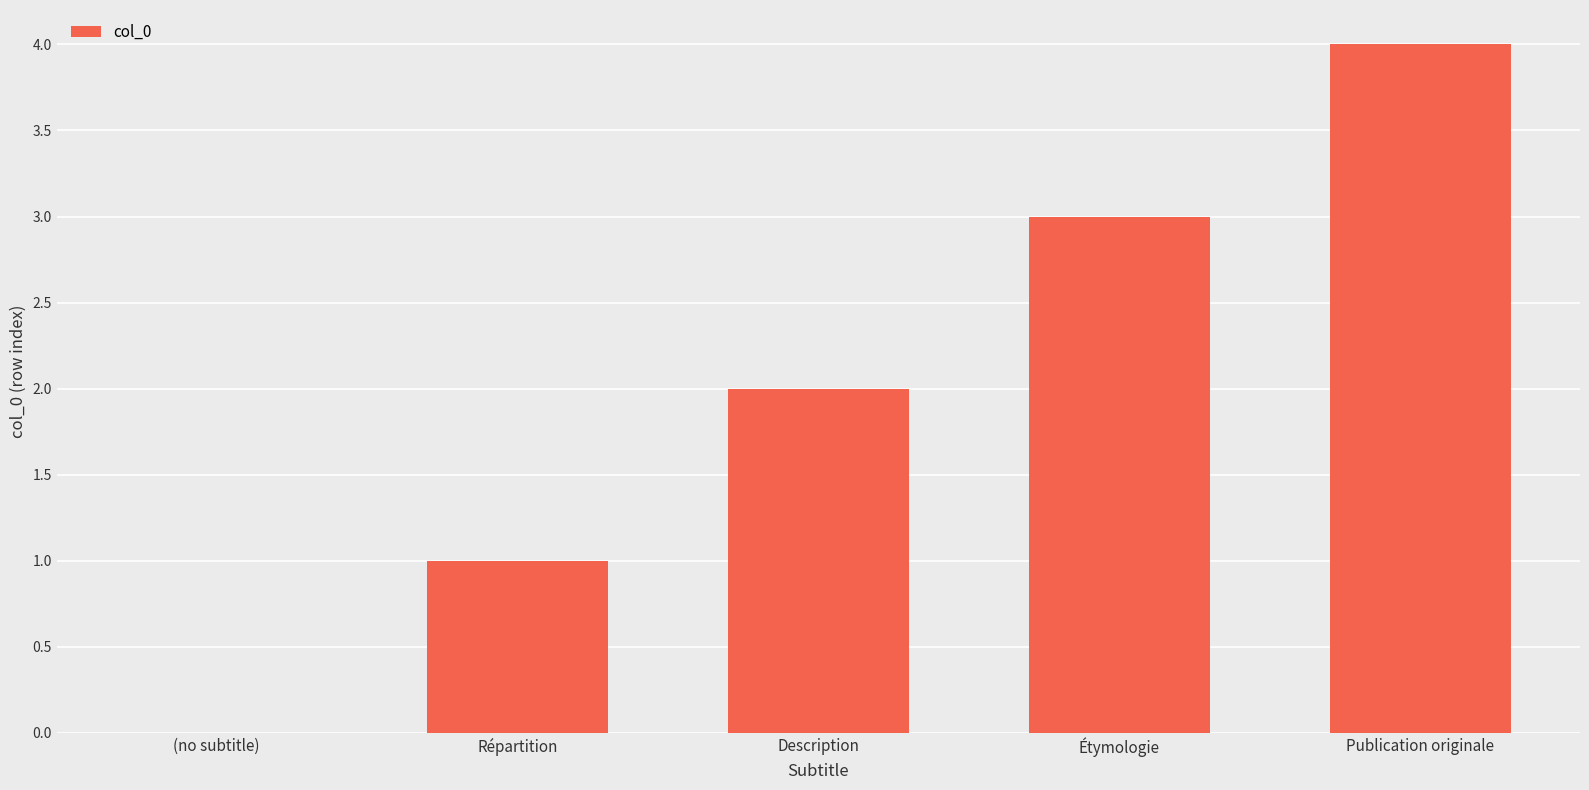

How many series are shown in this chart?

1